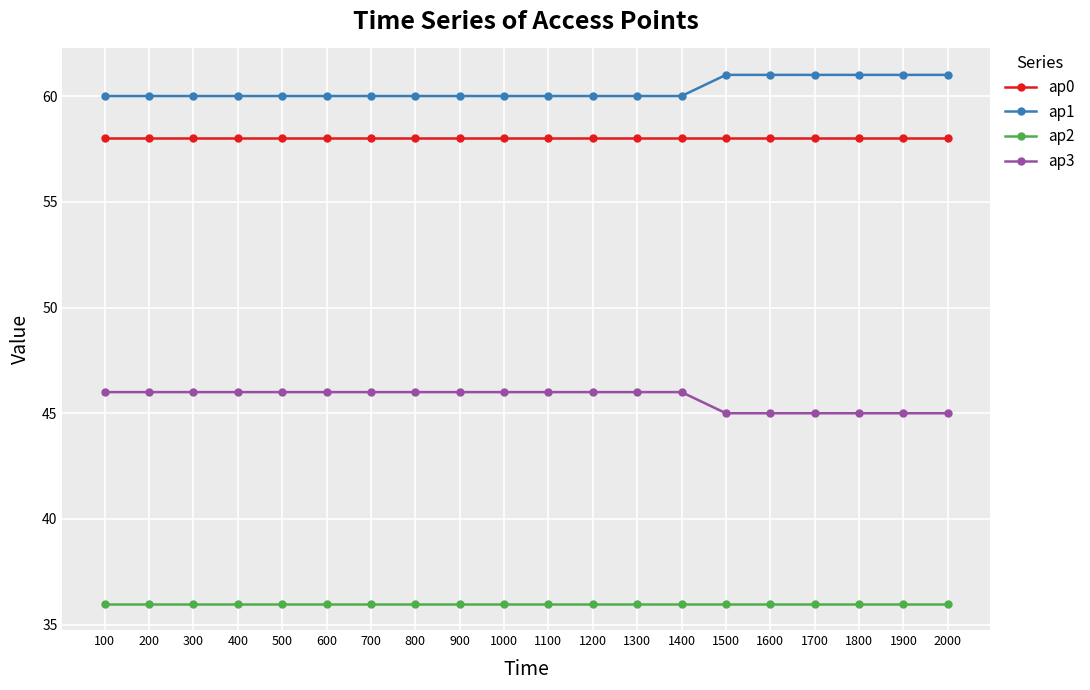

True or false: ap3 and ap2 cross at least once.

False